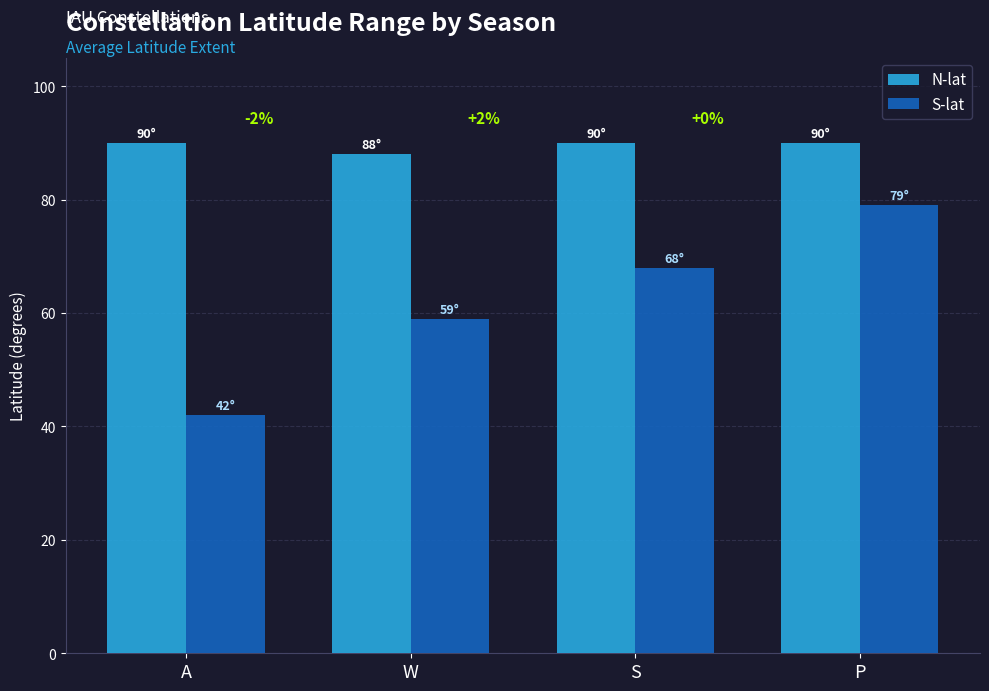

True or false: N-lat has a value of 159 at S.

False